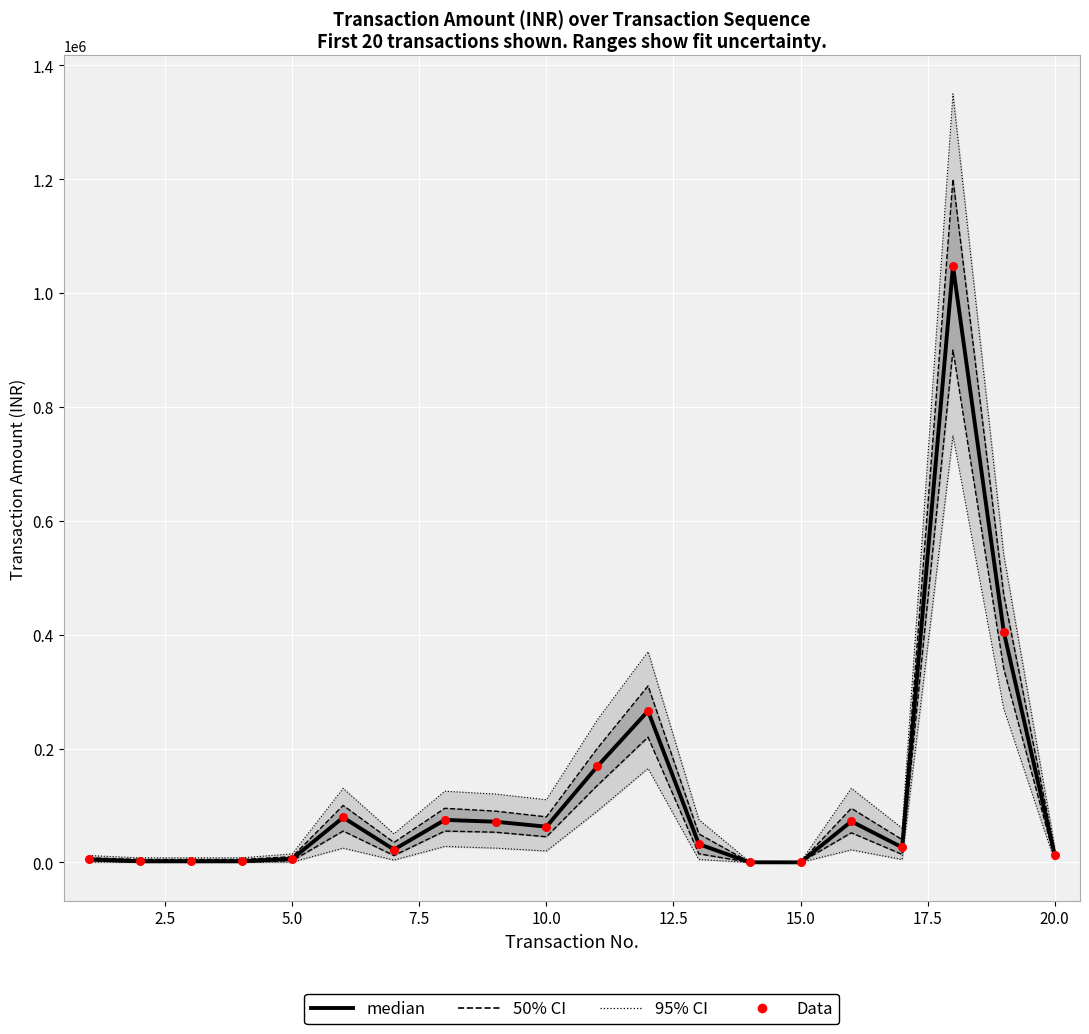

Is the value of Data at 20.0 greater than the value of median at 5.0?

Yes